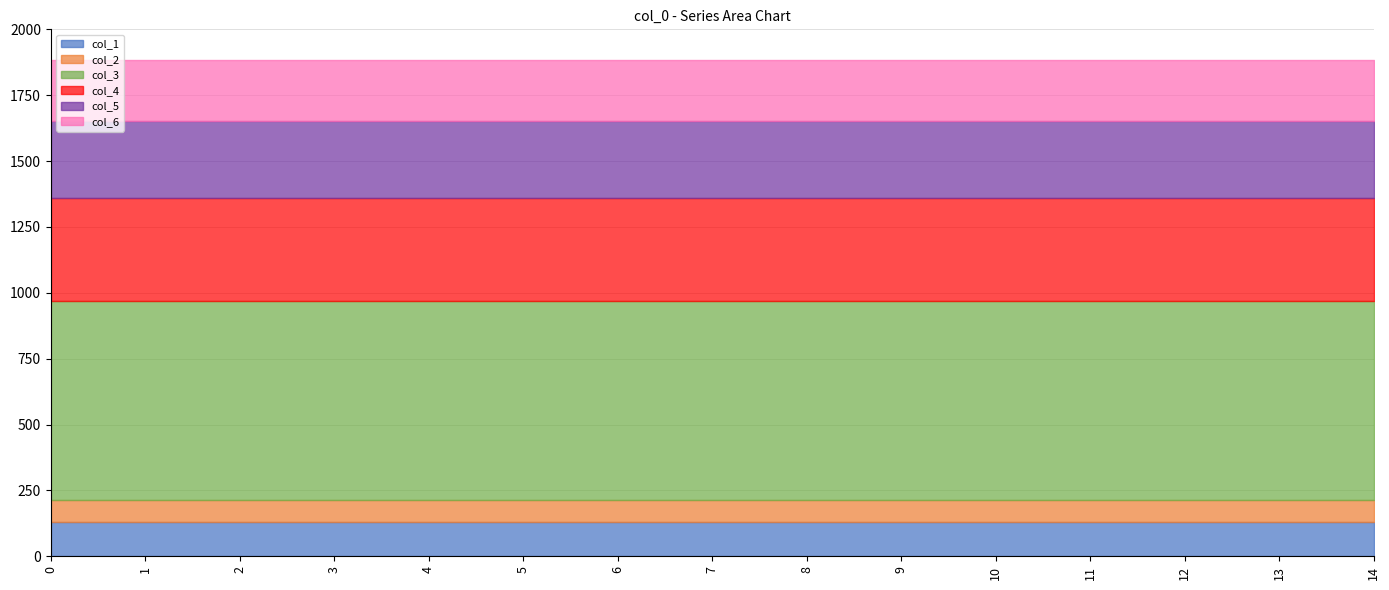

Rank the series at 11 from highest to lowest value.

col_3, col_4, col_5, col_6, col_1, col_2